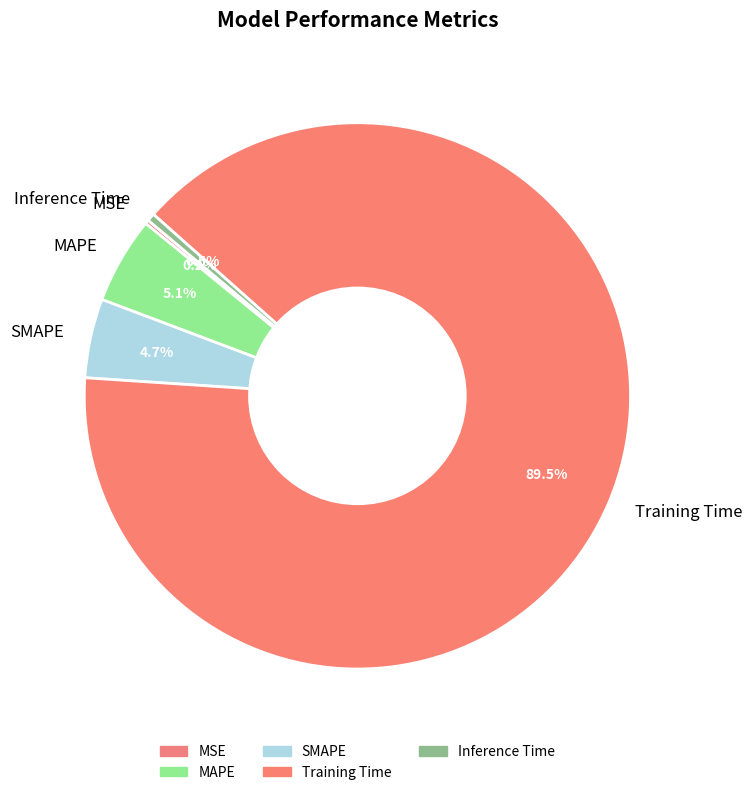

Is there any slice that represents more than half of the pie?

Yes